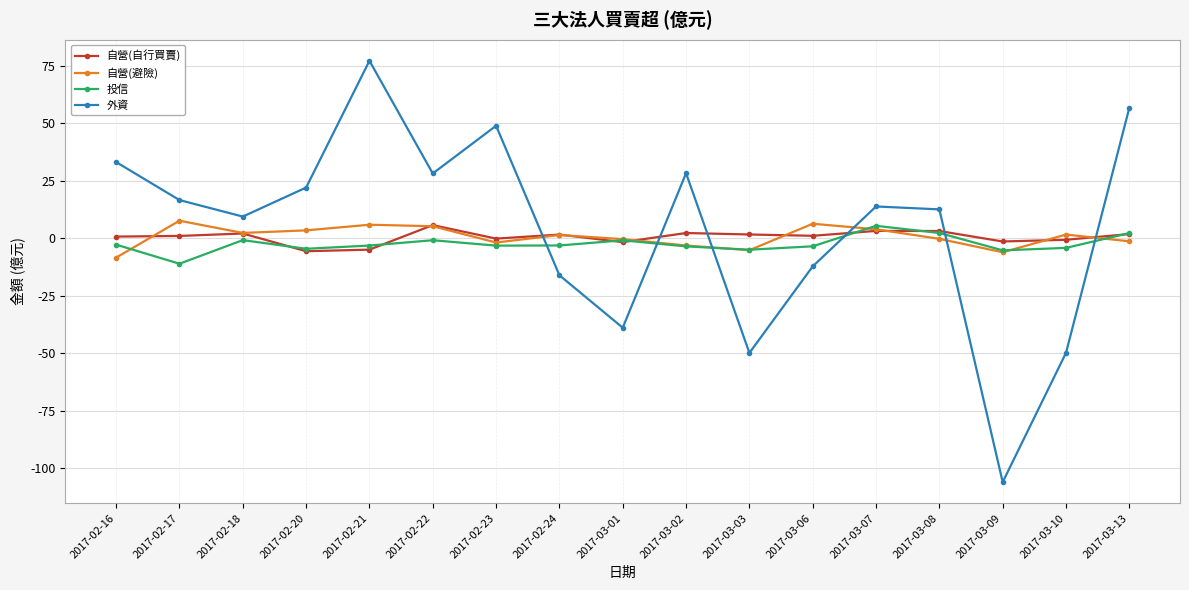

How many times do 外資 and 投信 cross each other?

6